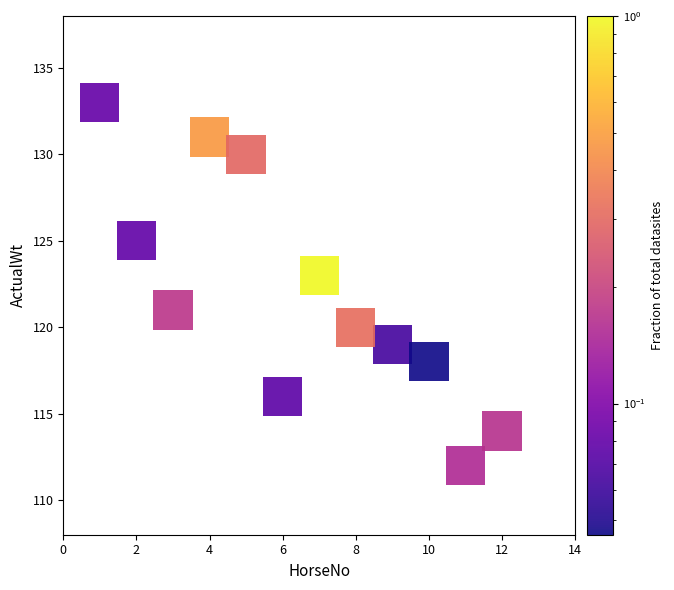

What is the average Y value?

122